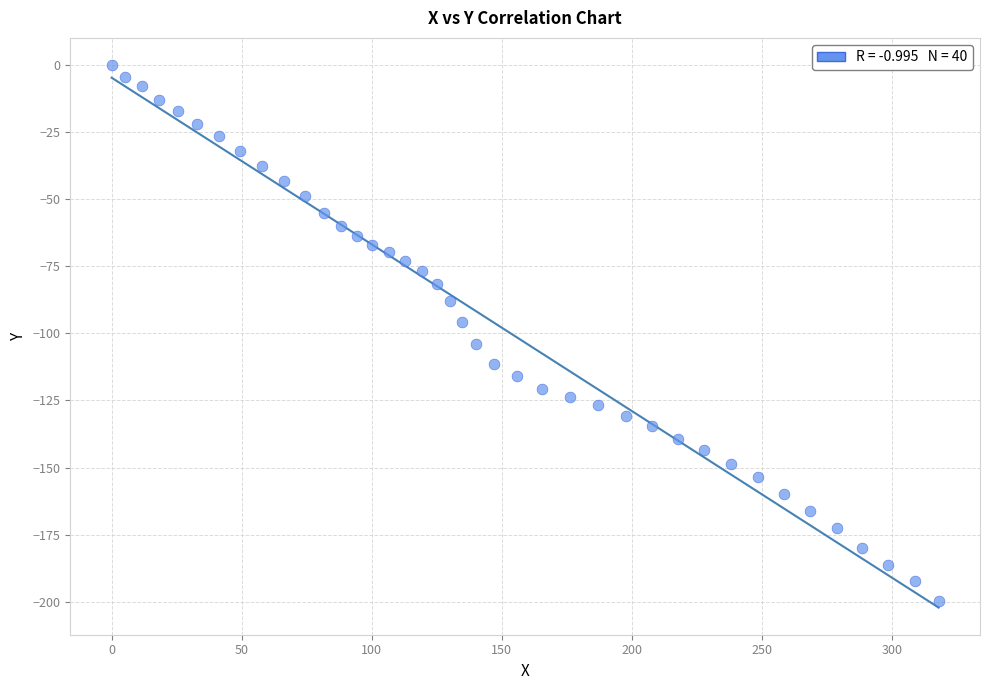

What is the range of X values (max minus min)?

318.0